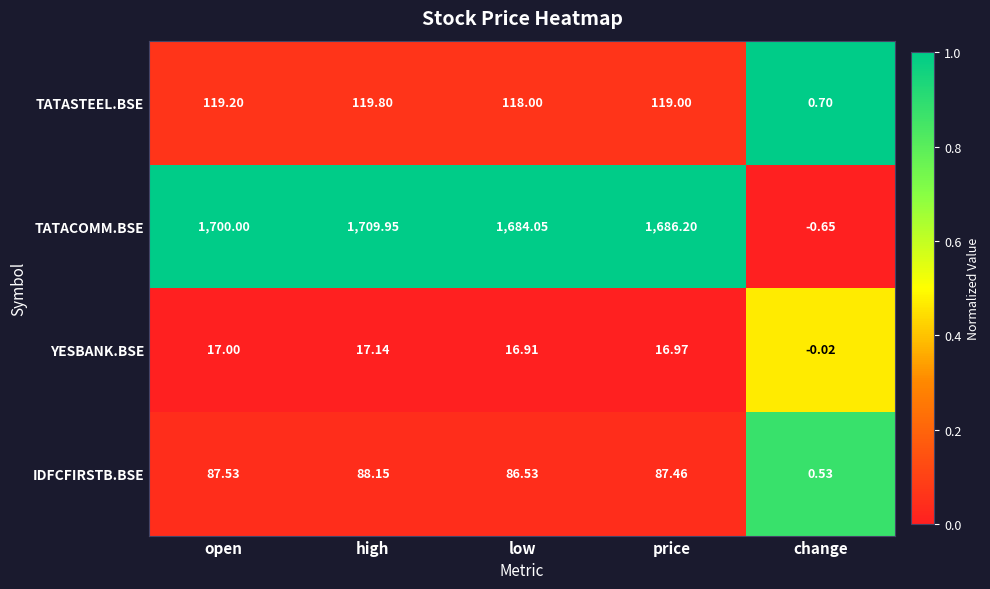

Where does the IDFCFIRSTB.BSE series first go above 87?

open